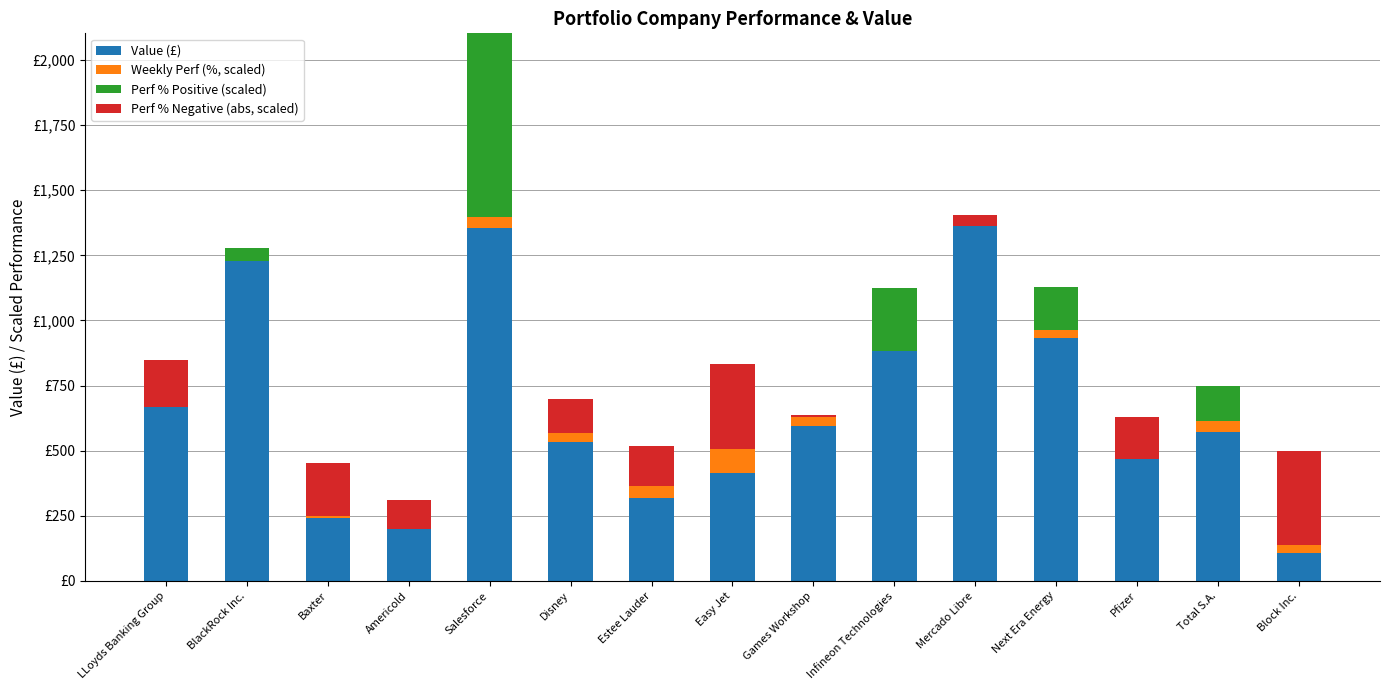

What are all the series names shown in the legend?

Value (£), Weekly Perf (%, scaled), Perf % Positive (scaled), Perf % Negative (abs, scaled)